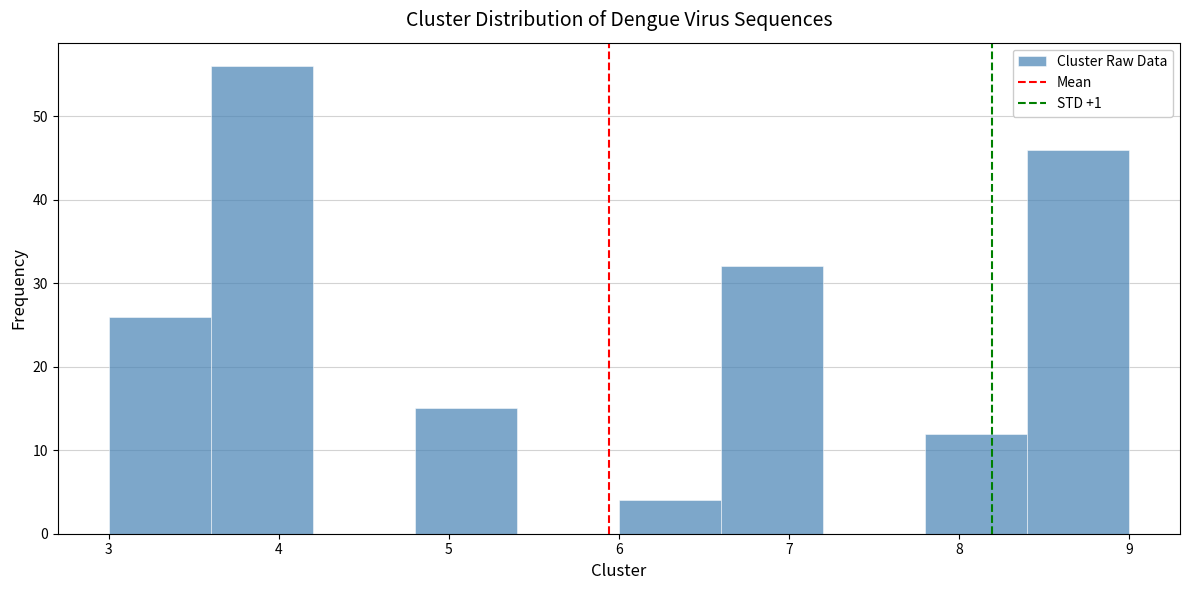

Over which range of the x-axis is the bar tallest?

3.6 to 4.2